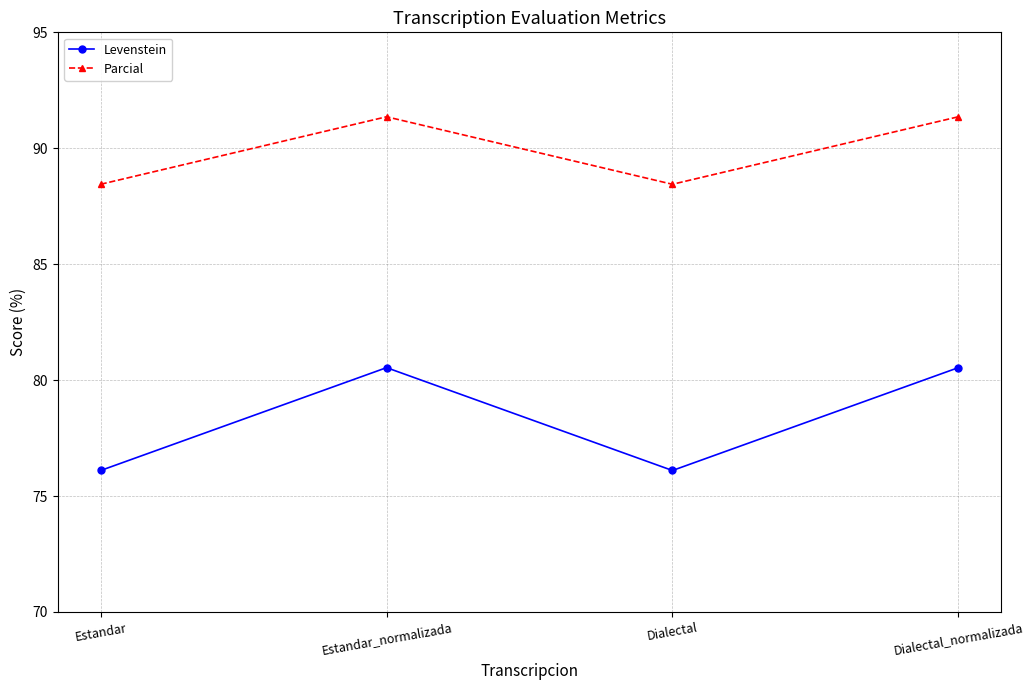

How many lines are shown in the chart?

2